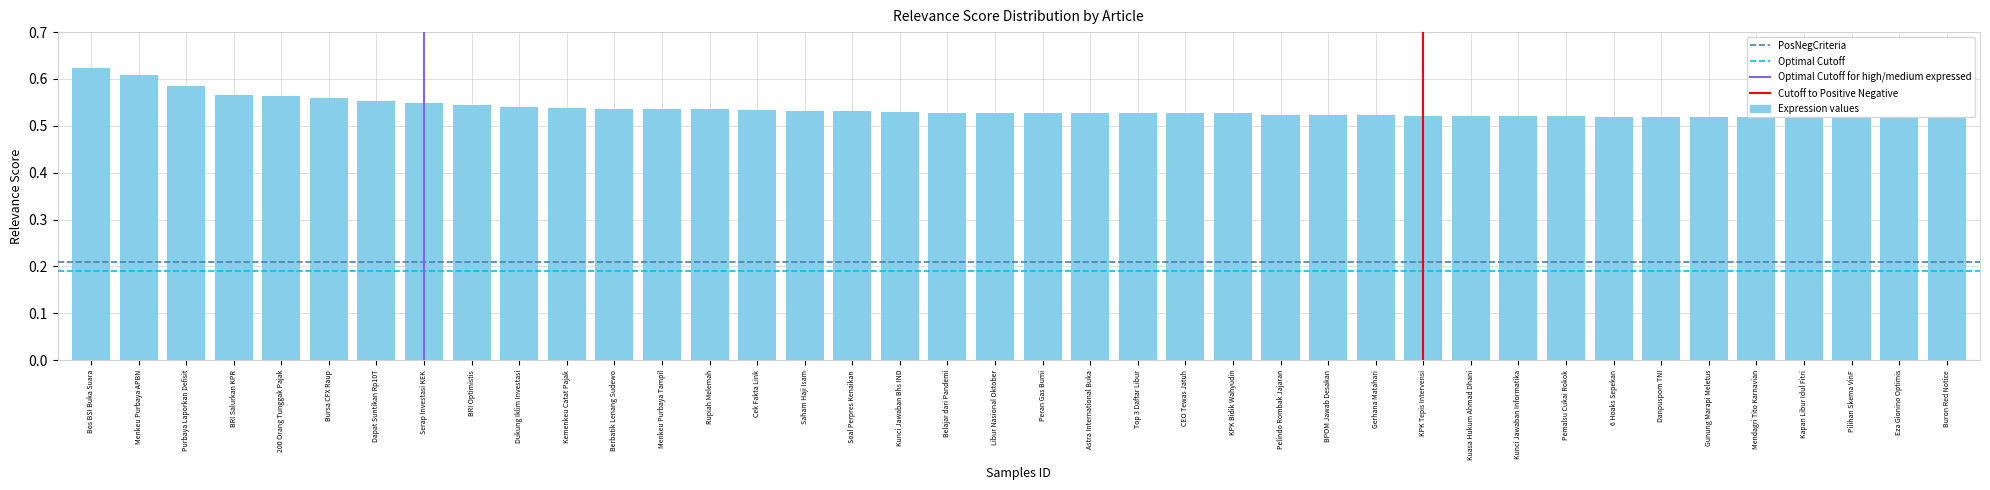

List the labels in order of value, smallest first.

6 Hoaks Sepekan, Danpuspom TNI, Gunung Marapi Meletus, Mendagri Tito Karnavian, Kapan Libur Idul Fitri, Pilihan Skema VinF, Eza Gionino Optimis, Buron Red Notice, Kunci Jawaban Informatika, Pemalsu Cukai Rokok, KPK Tepis Intervensi, Kuasa Hukum Ahmad Dhani, Gerhana Matahari, Pelindo Rombak Jajaran, BPOM Jawab Desakan, Astra International Buka, Top 3 Daftar Libur, CEO Tewas Jatuh, KPK Bidik Wahyudin, Belajar dari Pandemi, Libur Nasional Oktober, Peran Gas Bumi, Kunci Jawaban Bhs IND, Soal Perpres Kenaikan, Saham Haji Isam, Cek Fakta Link, Menkeu Purbaya Tampil, Rupiah Melemah, Berbatik Lenang Sudewo, Kemenkeu Catat Pajak, Dukung Iklim Investasi, BRI Optimistis, Serap Investasi KEK, Dapat Suntikan Rp10T, Bursa CFX Raup, 200 Orang Tunggak Pajak, BRI Salurkan KPR, Purbaya Laporkan Defisit, Menkeu Purbaya APBN, Bos BSI Buka Suara